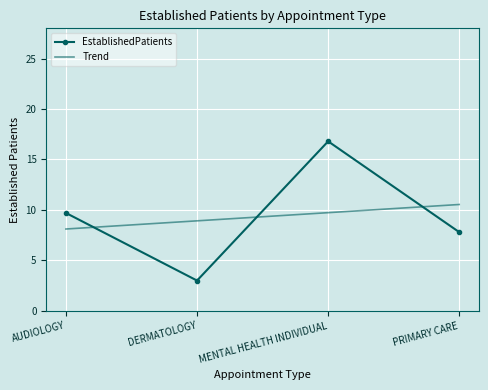

At which category is the sum across all series the highest?

MENTAL HEALTH INDIVIDUAL